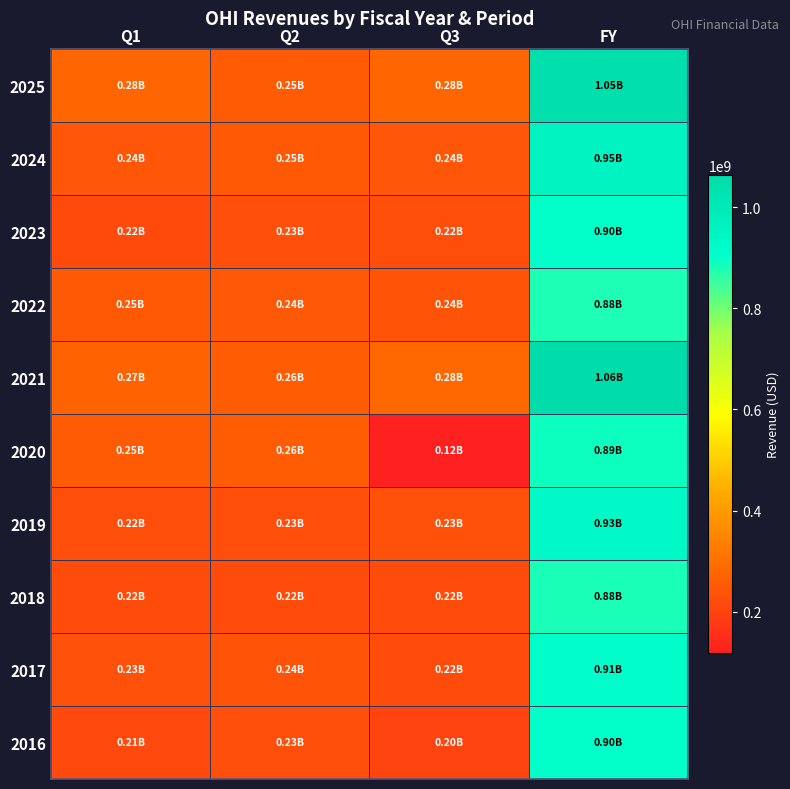

Reading right to left, transcribe all the data shown in this chart.

2025: FY=1051390000	Q3=276028000	Q2=252745000	Q1=276785000
2024: FY=949740000	Q3=242032000	Q2=250187000	Q1=243299000
2023: FY=900827000	Q3=224638000	Q2=228824000	Q1=218202000
2022: FY=878244000	Q3=239430000	Q2=244649000	Q1=249315000
2021: FY=1062809000	Q3=281672000	Q2=257420000	Q1=273768000
2020: FY=892381000	Q3=119177000	Q2=256395000	Q1=253024000
2019: FY=928830000	Q3=233195000	Q2=225279000	Q1=223688000
2018: FY=881682000	Q3=221852000	Q2=219881000	Q1=220199000
2017: FY=908385000	Q3=219638000	Q2=235797000	Q1=231744000
2016: FY=900827000	Q3=201974000	Q2=228824000	Q1=212879000